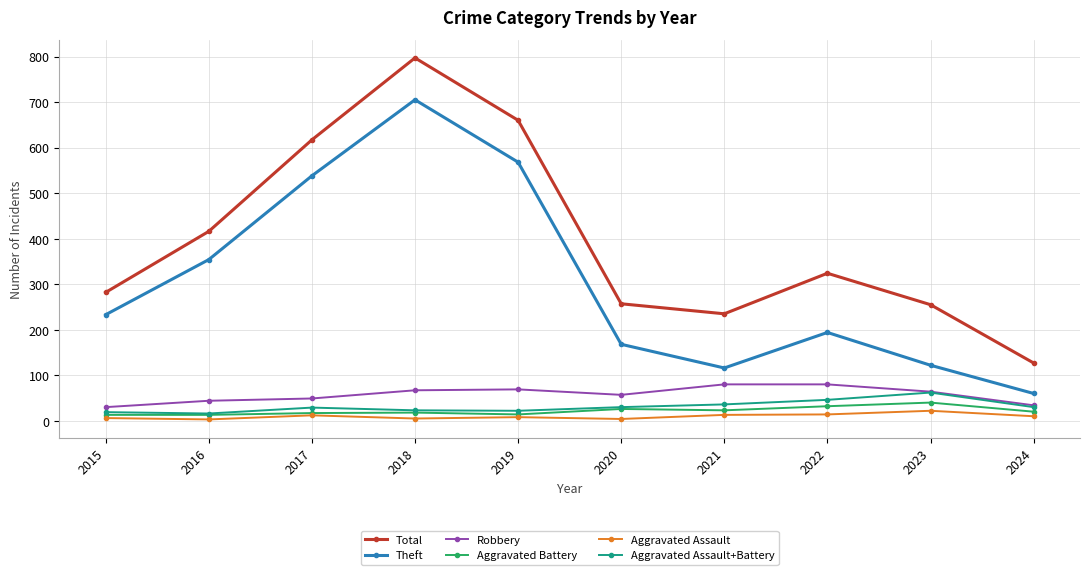

What is the difference between the second highest and second lowest values in the Aggravated Assault series?

10